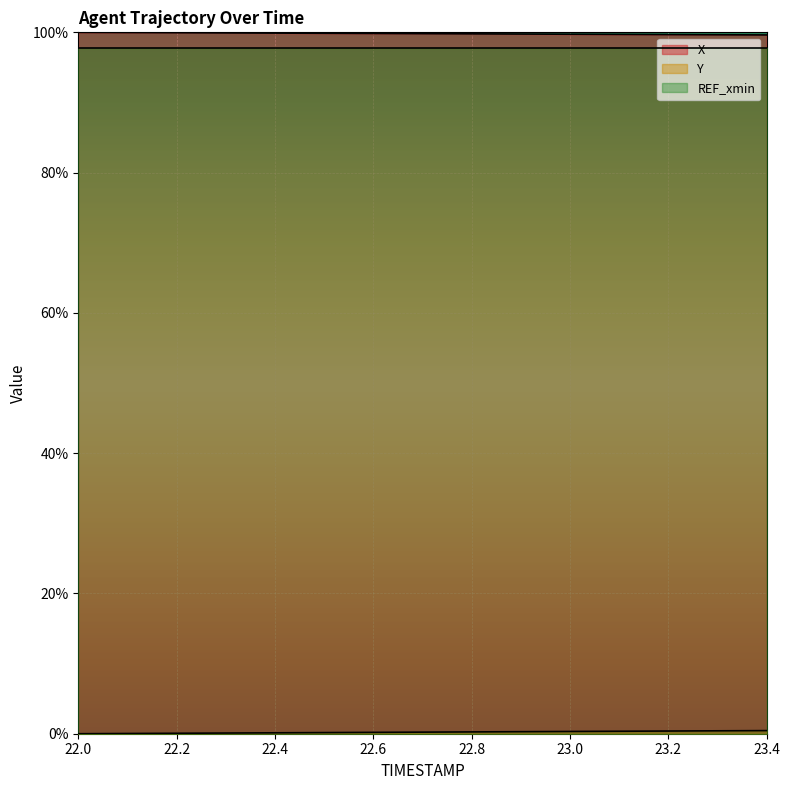

What is the label of the 15th point from the left?

23.4